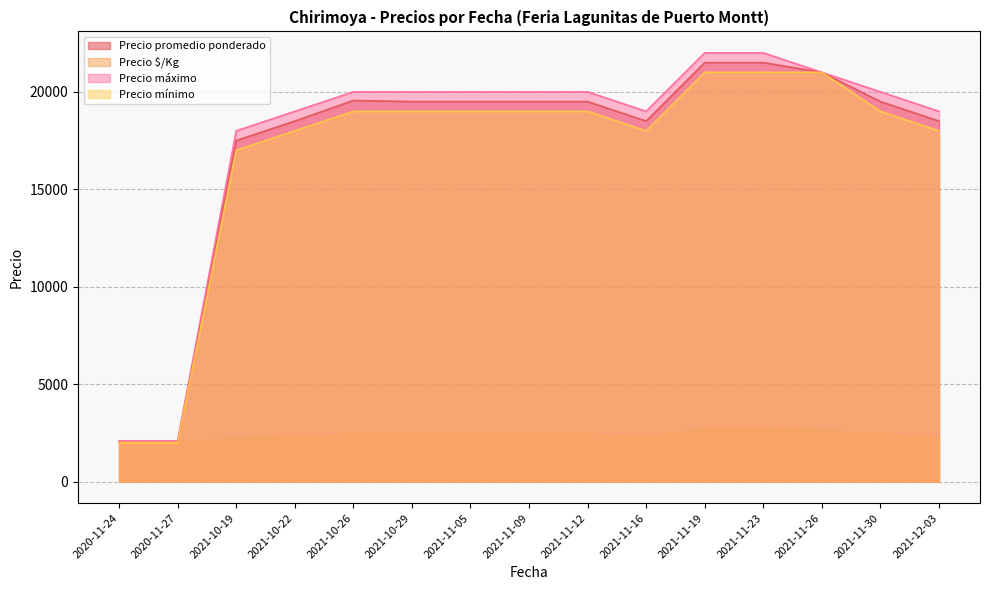

At which label does Precio mínimo reach its minimum?

2020-11-24